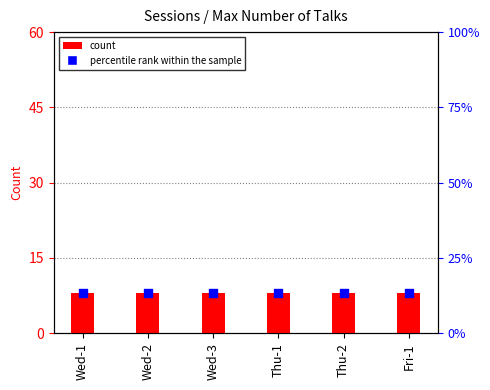

What is the total value across all series at Fri-1?

21.3